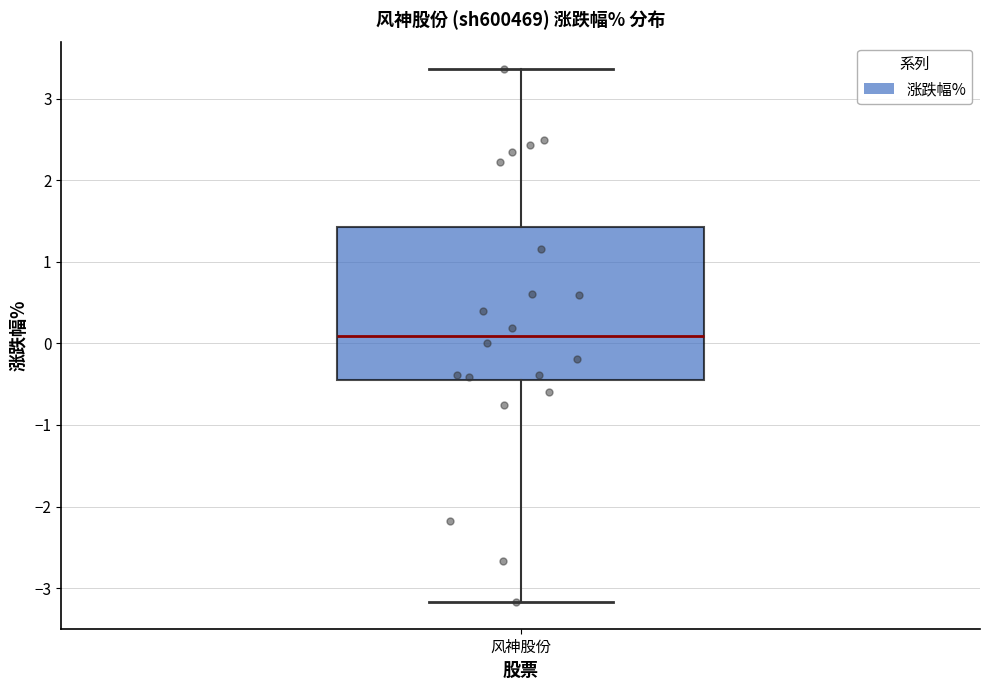

Transcribe this box plot: give where the median line is, the range the box spans, and where the two whiskers end, as read against the y-axis. The values are not printed on the chart, so give them approximately, as read against the axis.

median 0.1, box -0.5 to 1.4, whiskers -3.2 to 3.4